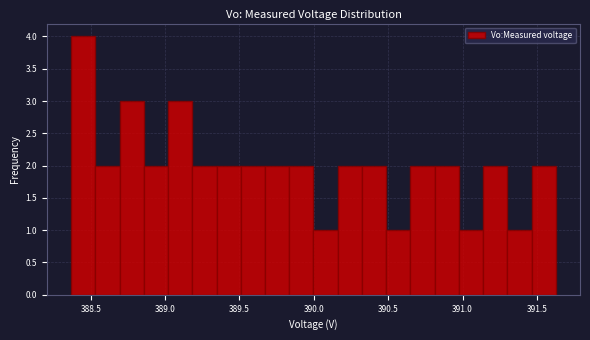

Around what value on the x-axis is the tallest bar? Give the approximate position of its centre, as read against the axis.

388.45